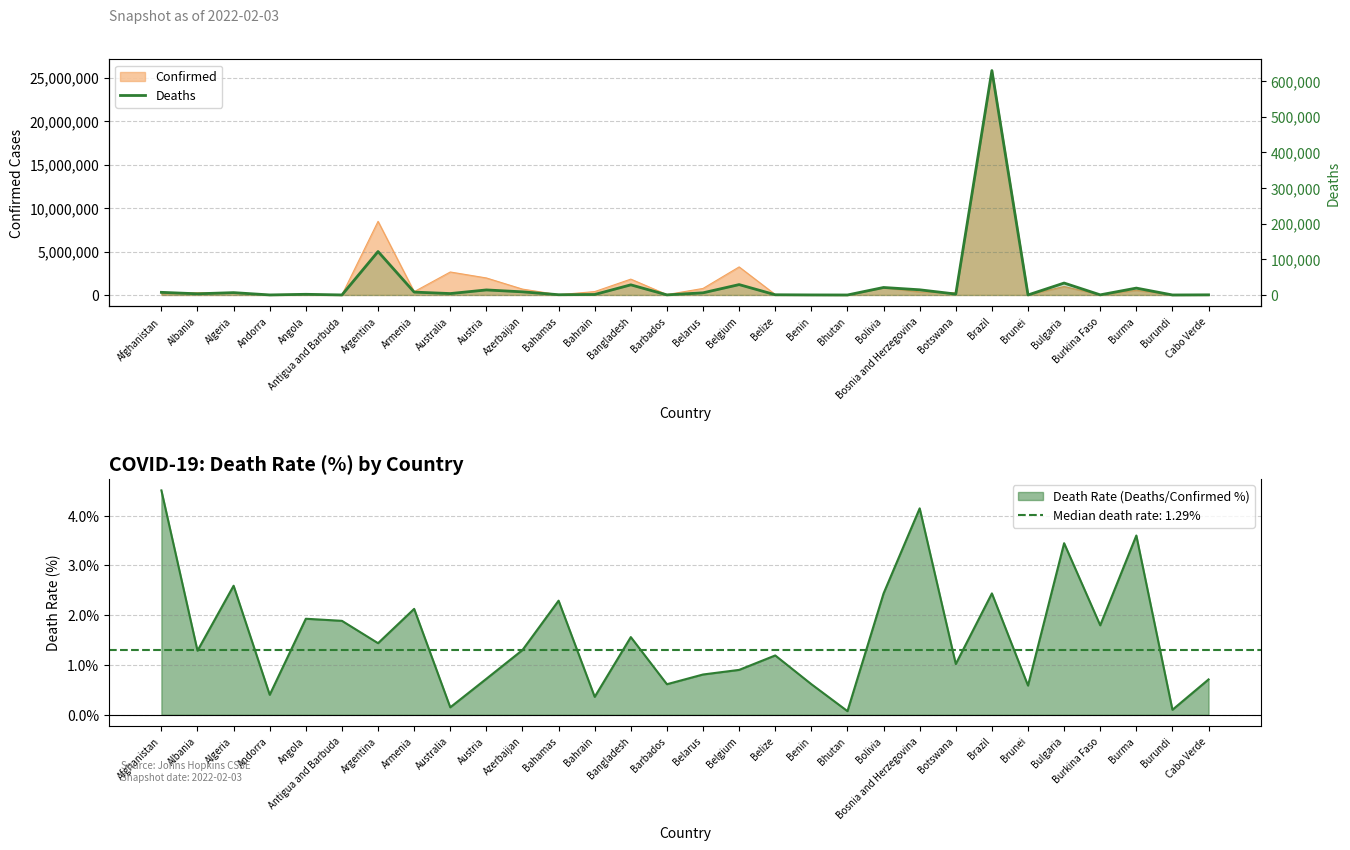

What is the change in value from Albania to Belarus?

+2737